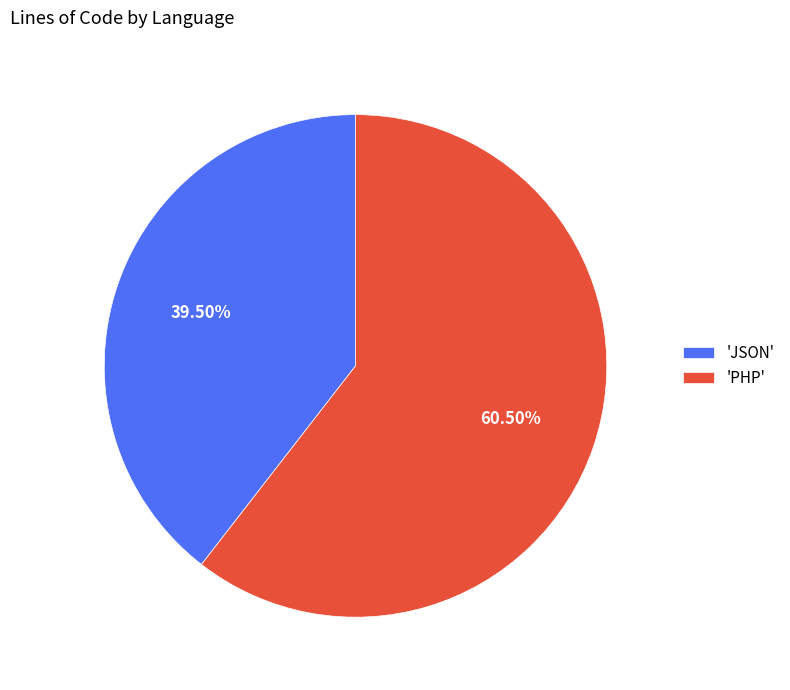

Is there a majority slice in this chart?

Yes